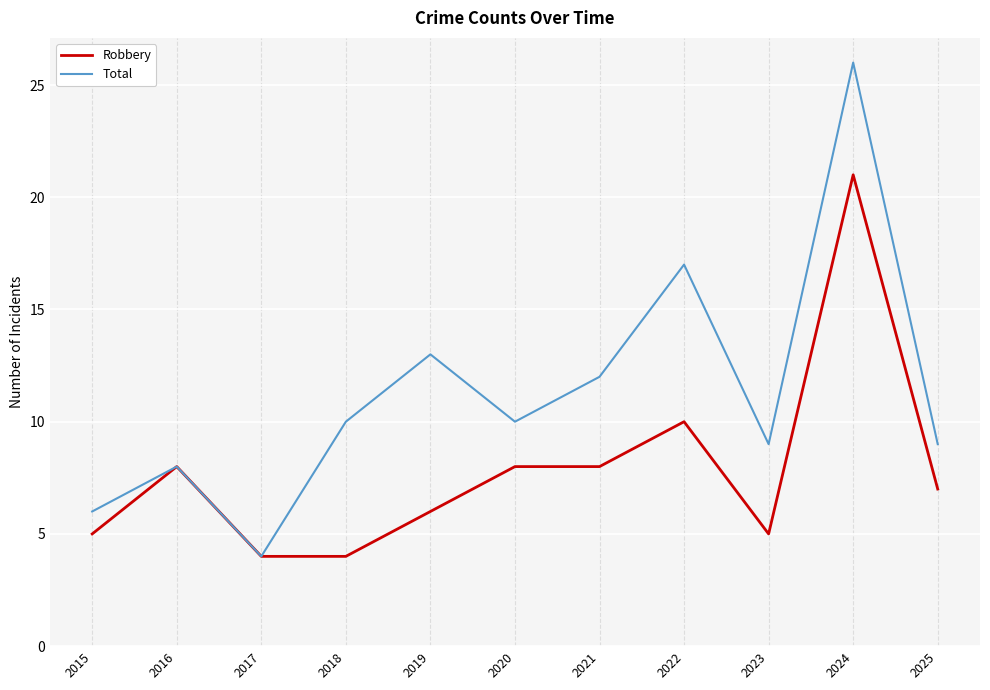

At which category is the sum across all series the highest?

2024